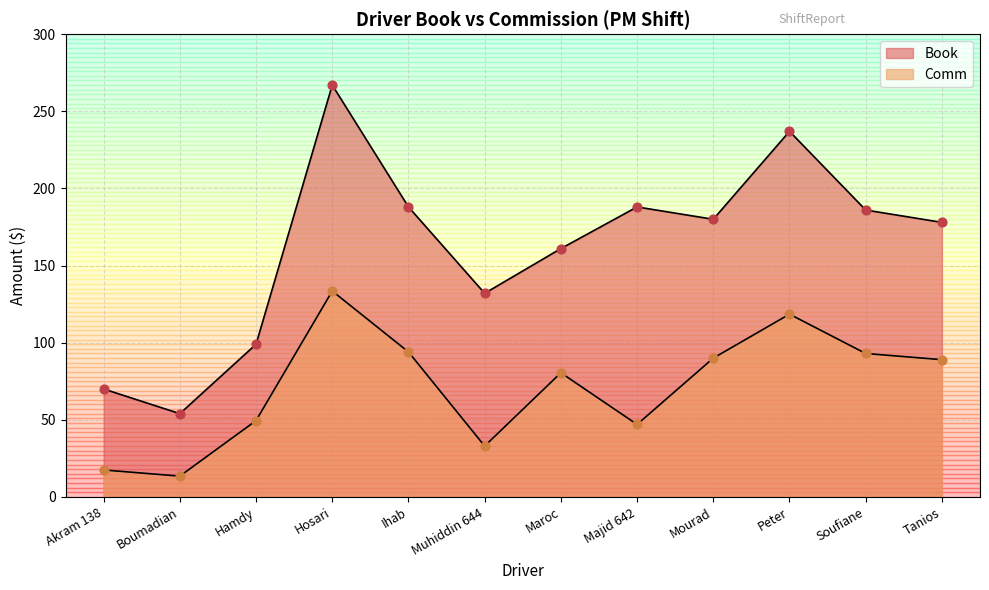

What are all the series names shown in the legend?

Book, Comm